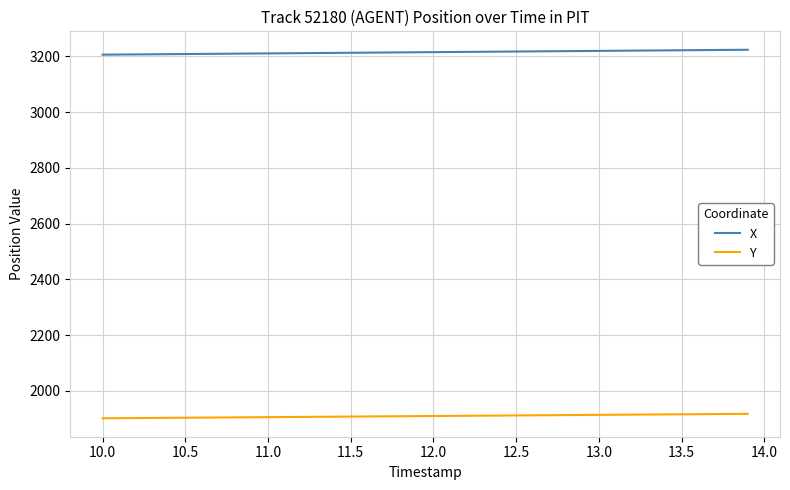

True or false: Y and X intersect in this chart.

False